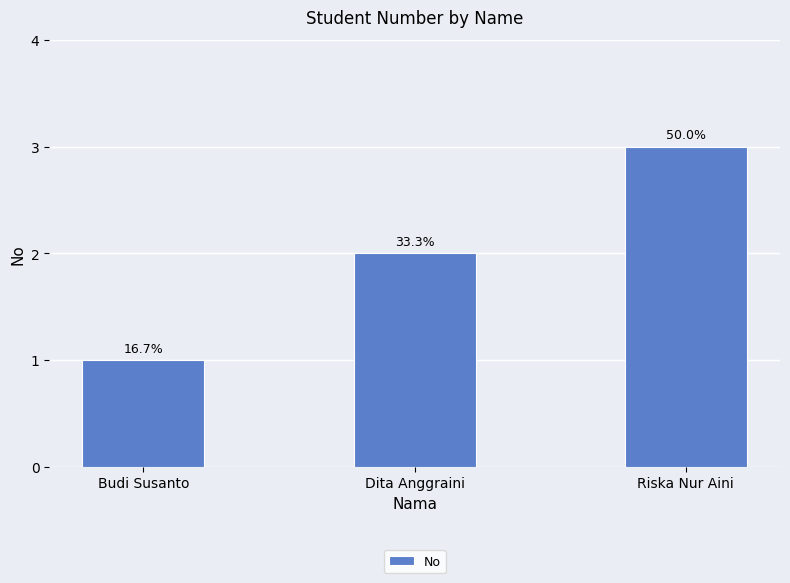

What is the value of the 3rd bar from the left?

3